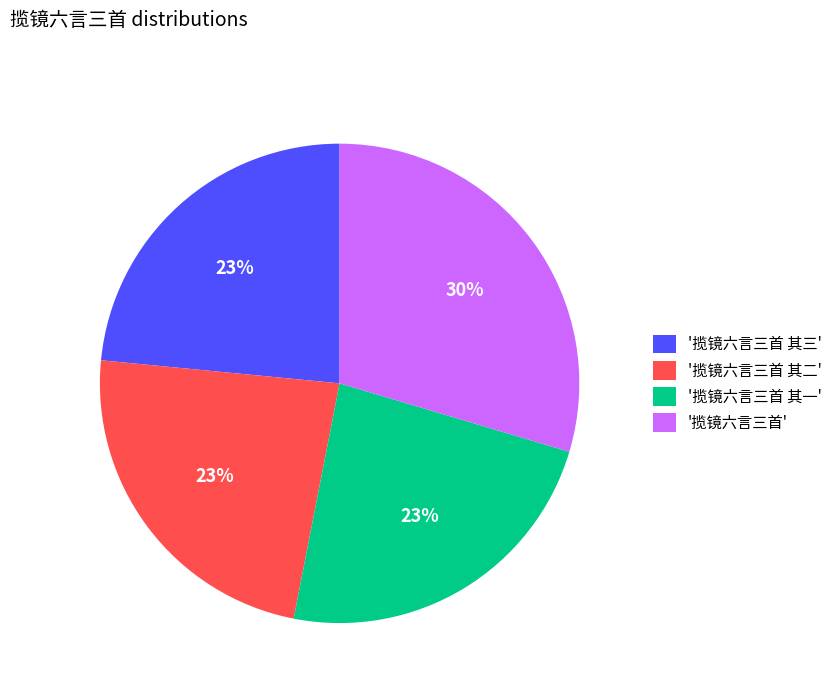

Which slice is the largest?

'揽镜六言三首'